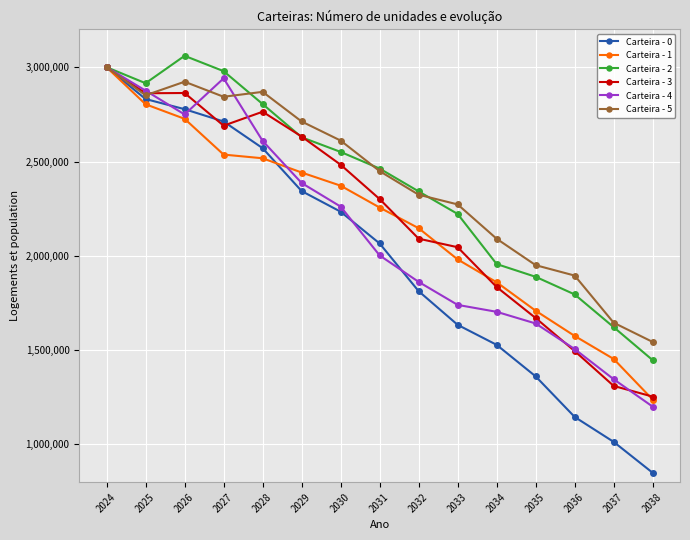

At which label does Carteira - 0 reach its peak?

2024